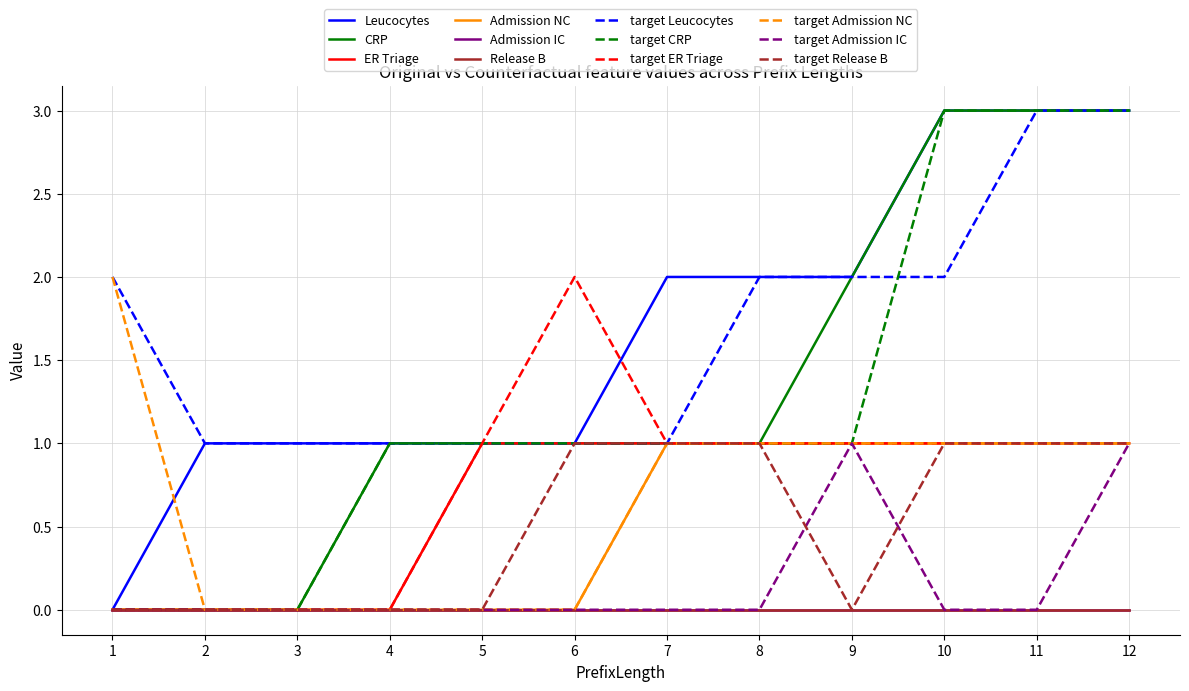

True or false: ER Triage has a value of 1 at 11.

False